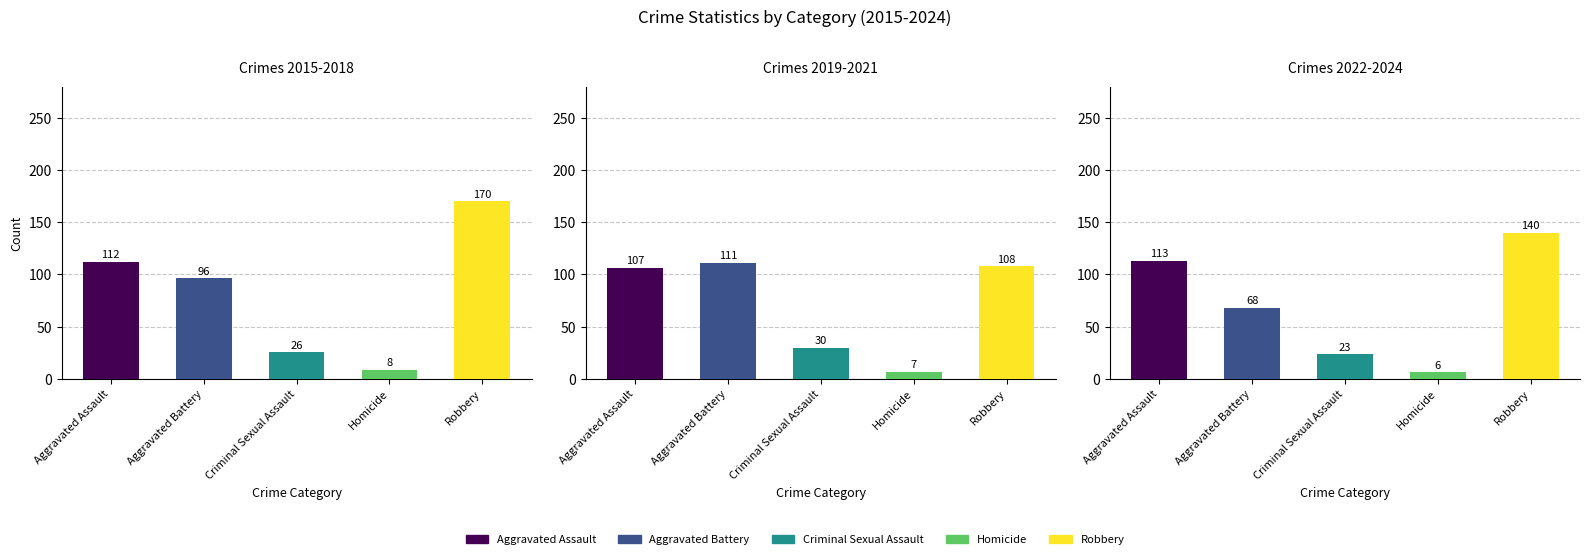

Which has a higher value, 2018 or 2022?

2022